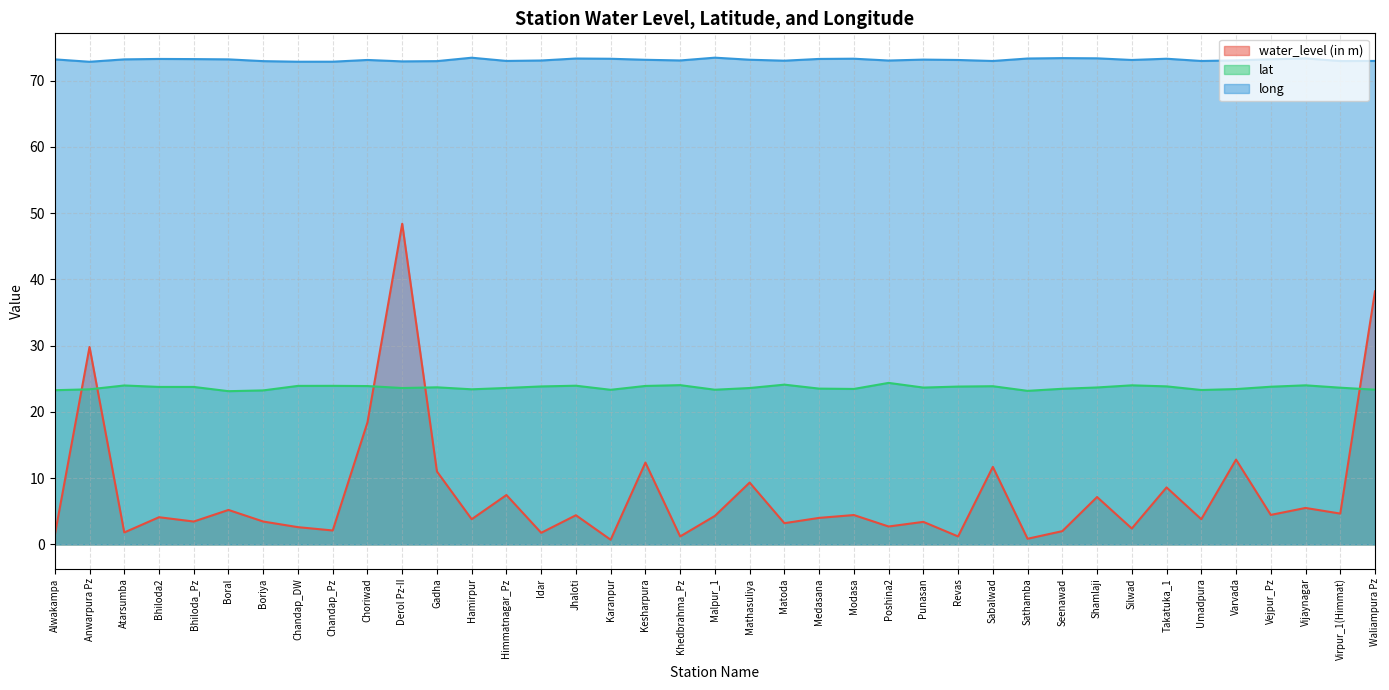

Which series changed the most between Kesharpura and Varvada?

lat